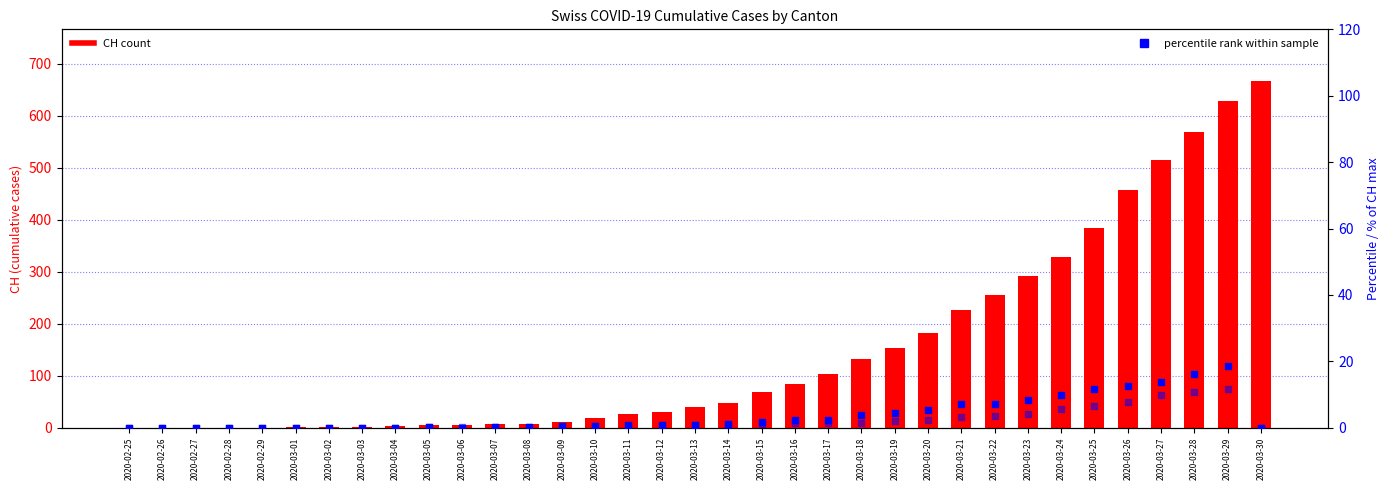

Which series contains the lowest Y value?

CH